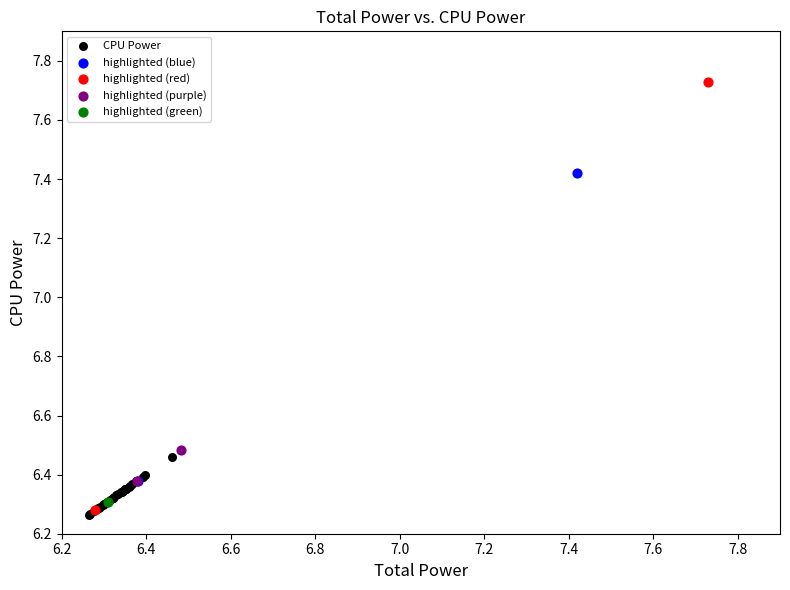

What are all the series names shown in the legend?

CPU Power, highlighted (blue), highlighted (red), highlighted (purple), highlighted (green)